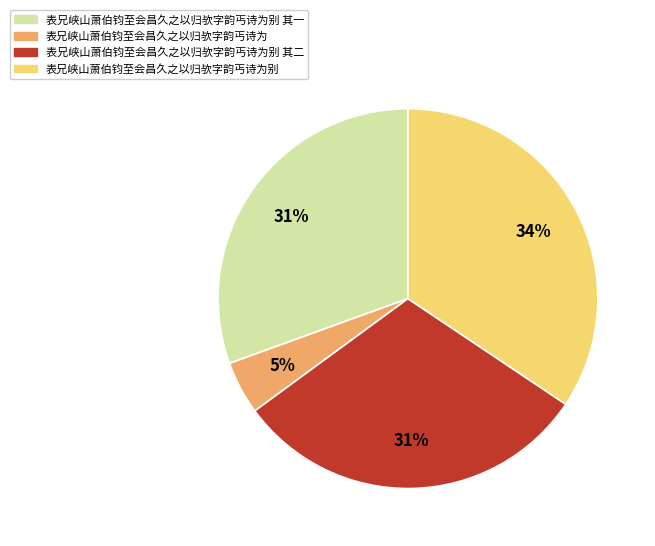

Is the sum of 表兄峡山萧伯钧至会昌久之以归欤字韵丐诗为别 其二 and 表兄峡山萧伯钧至会昌久之以归欤字韵丐诗为 greater than half?

No